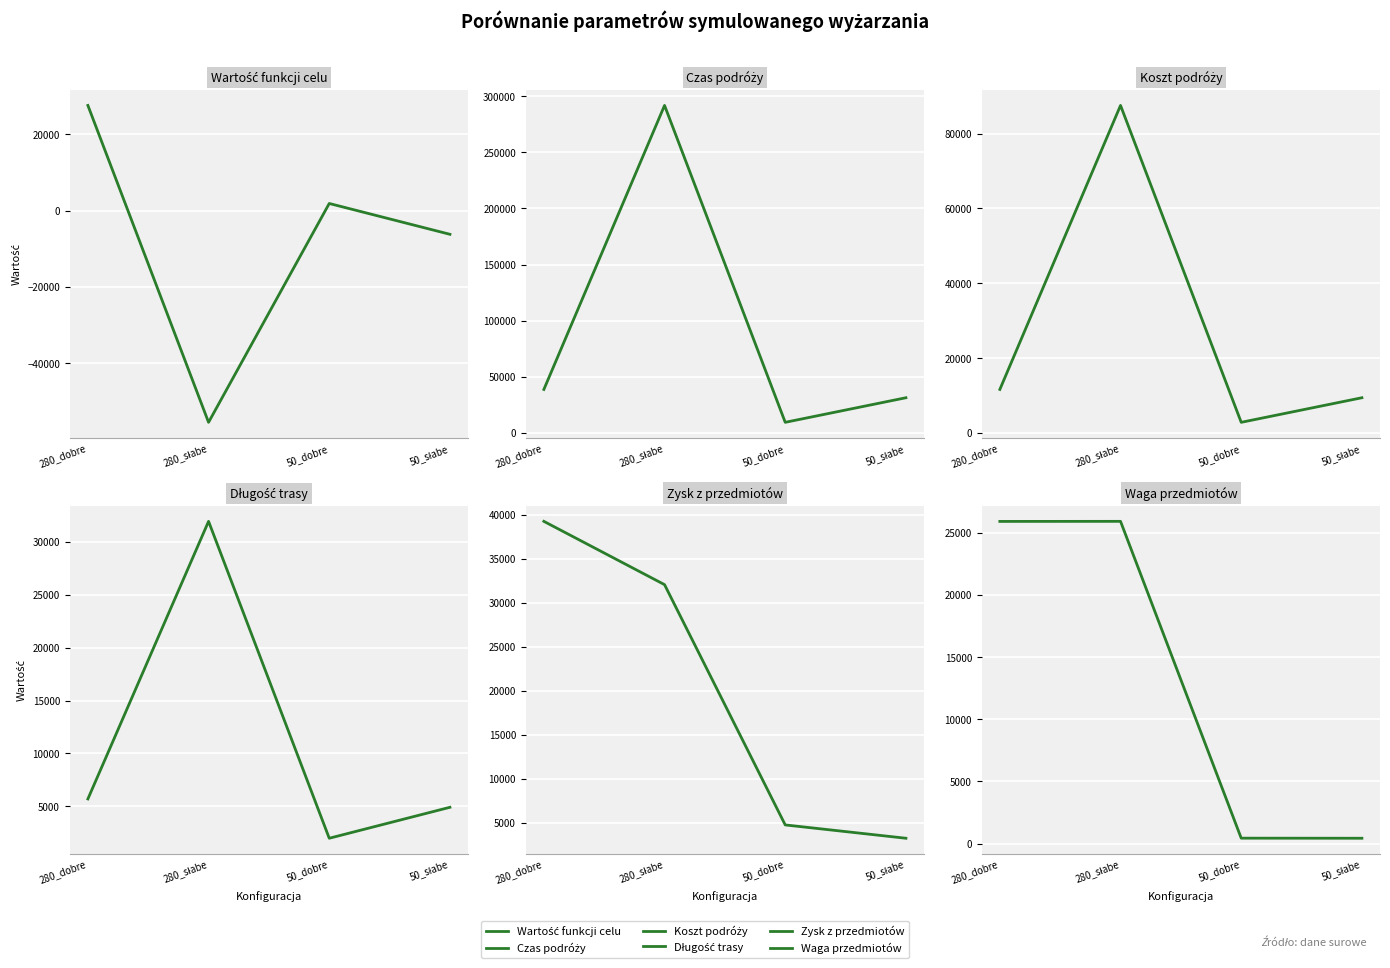

Reading left to right, list all the values displayed in this chart.

Wartość funkcji celu: 280_dobre=27601.5	280_słabe=-55490.2	50_dobre=1889.4	50_słabe=-6191.7
Czas podróży: 280_dobre=38738.4	280_słabe=291730.8	50_dobre=9458.7	50_słabe=31352.5
Koszt podróży: 280_dobre=11621.5	280_słabe=87519.2	50_dobre=2837.6	50_słabe=9405.7
Długość trasy: 280_dobre=5696.0	280_słabe=31935.0	50_dobre=1981.0	50_słabe=4908.0
Zysk z przedmiotów: 280_dobre=39223.0	280_słabe=32029.0	50_dobre=4727.0	50_słabe=3214.0
Waga przedmiotów: 280_dobre=25923.0	280_słabe=25929.0	50_dobre=440.0	50_słabe=433.0